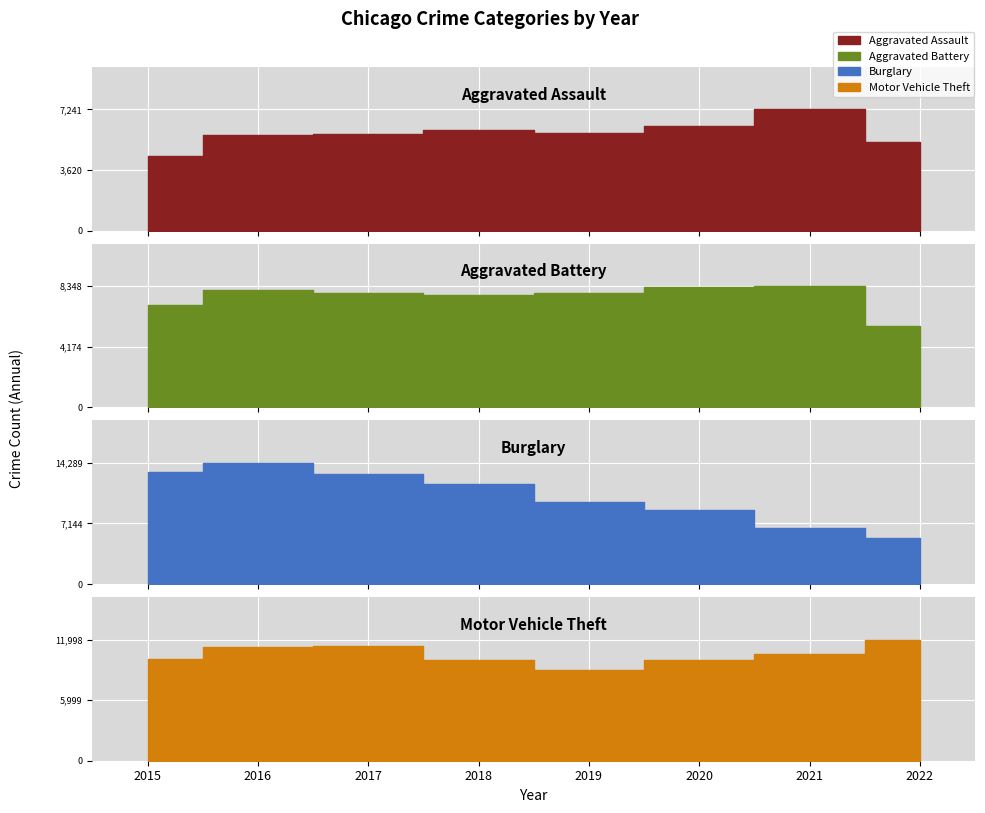

What is the total value across all series at 2017?

38019